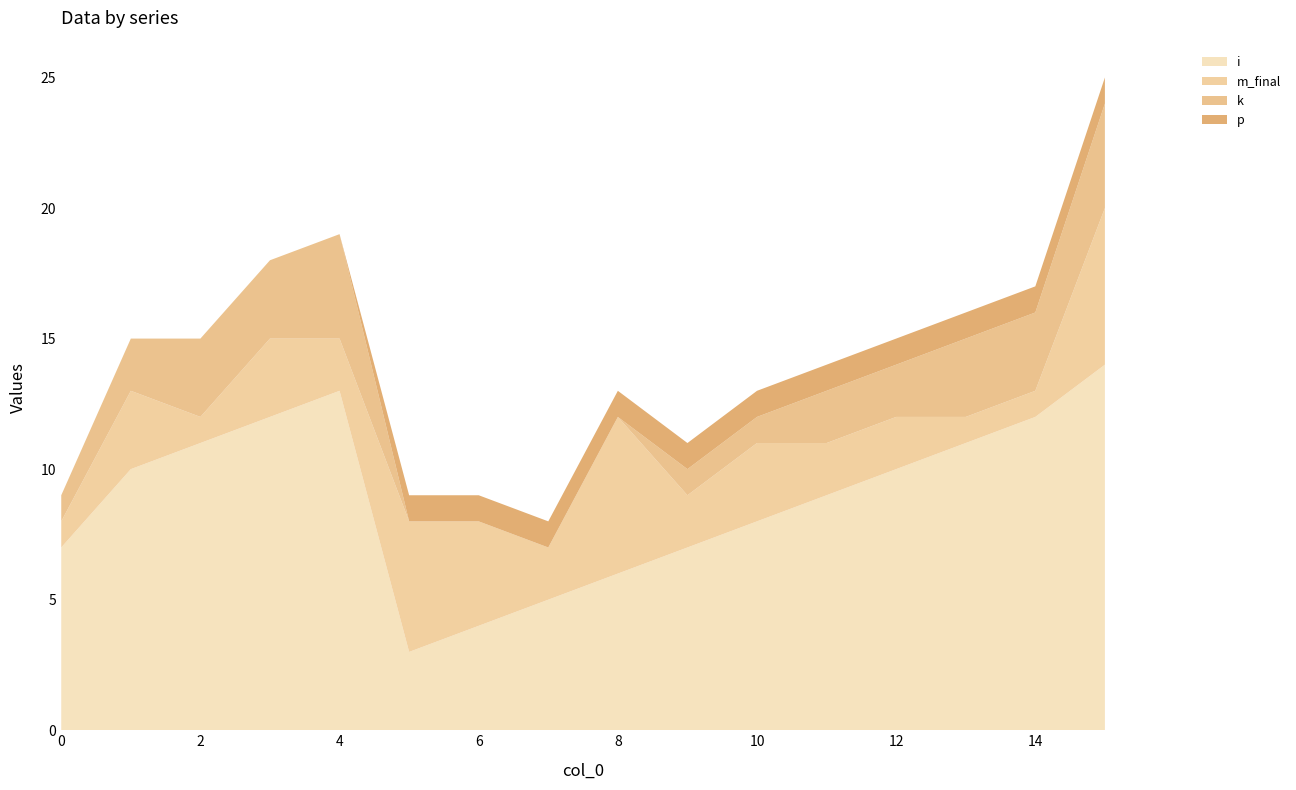

Reading right to left, extract all data points from this chart.

i: 14	12	11	10	9	8	7	6	5	4	3	13	12	11	10	7
m_final: 6	1	1	2	2	3	2	6	2	4	5	2	3	1	3	1
k: 4	3	3	2	2	1	1	0	0	0	0	4	3	3	2	1
p: 1	1	1	1	1	1	1	1	1	1	1	0	0	0	0	0